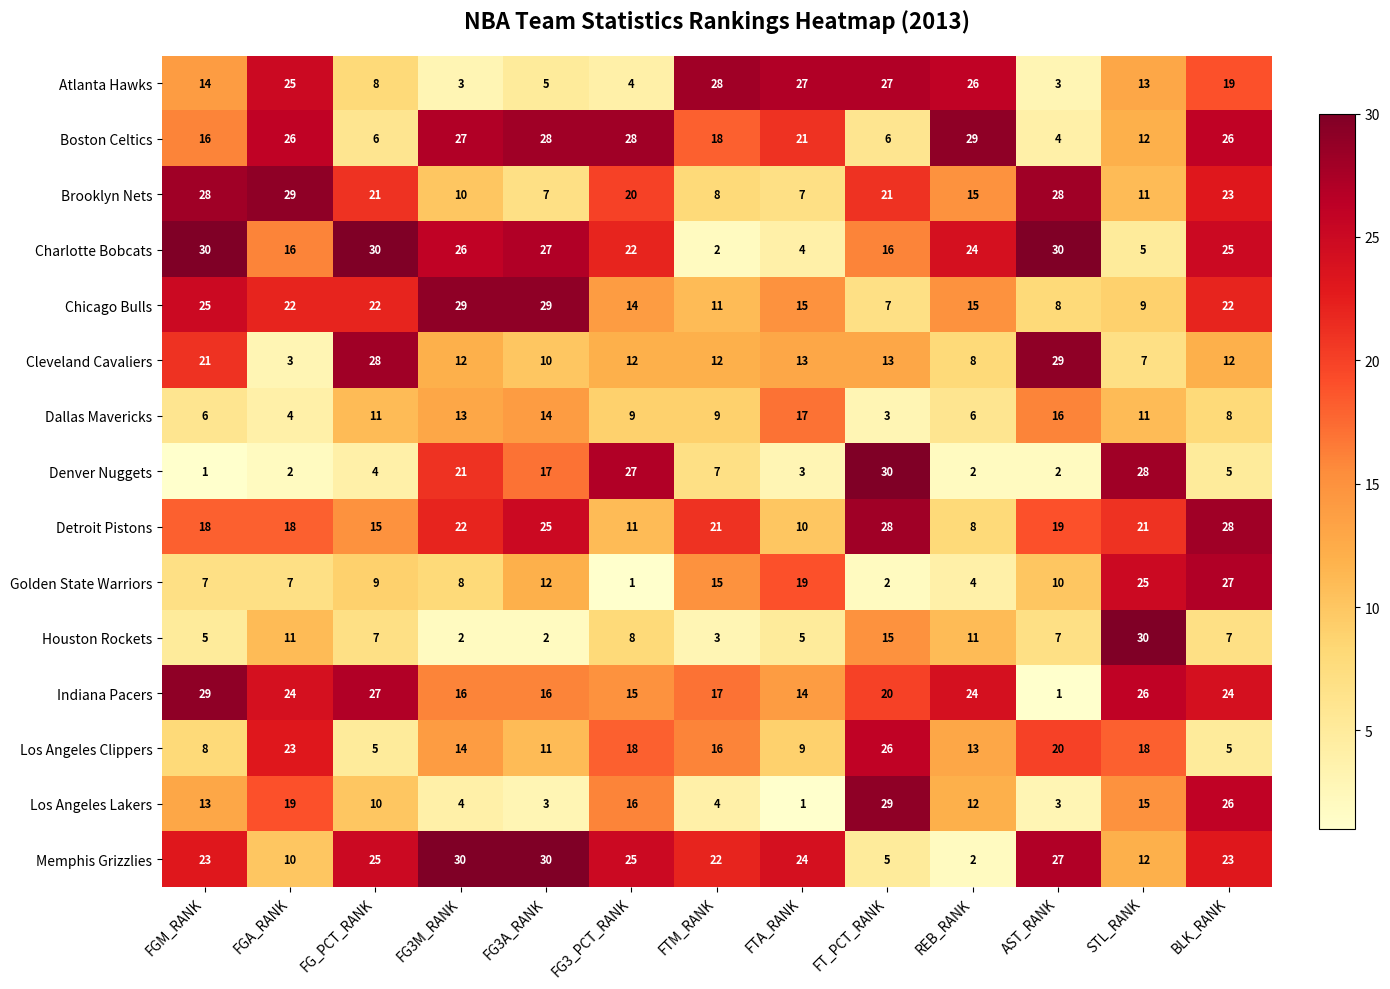

At how many categories does at least one series exceed 18?

13